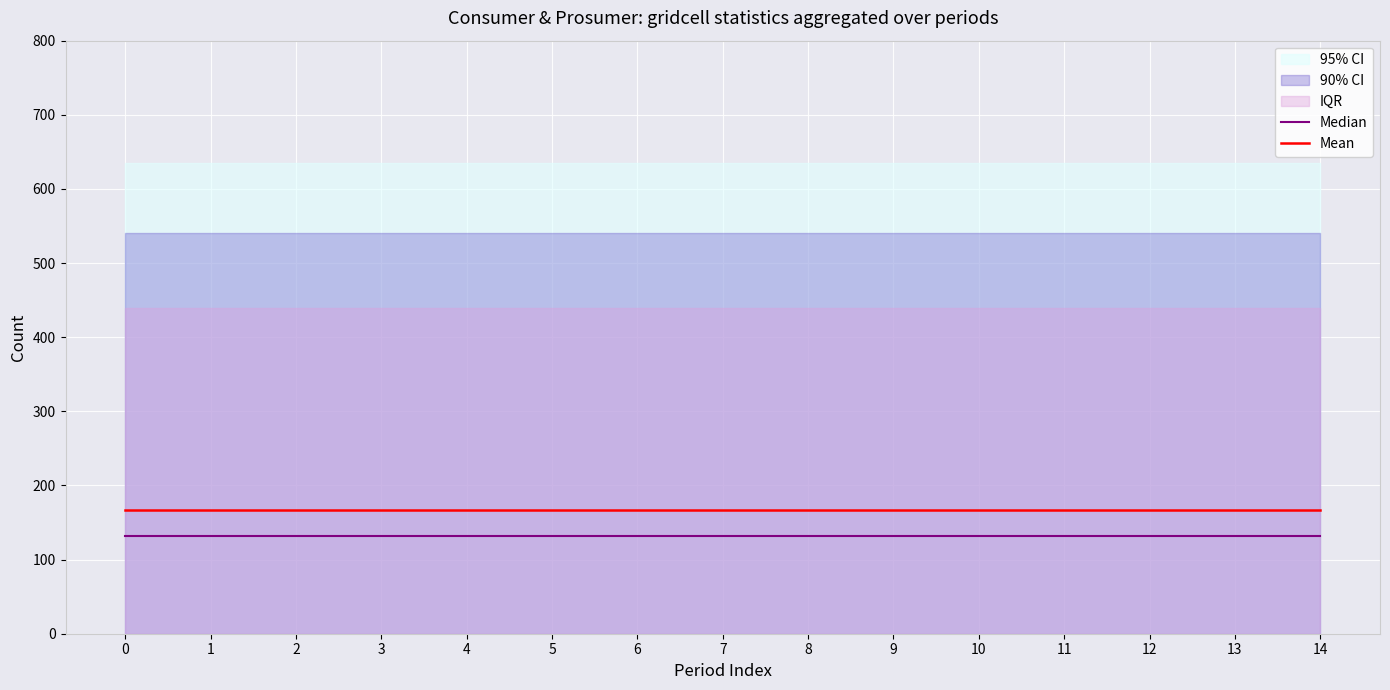

What is the value of the Median point at the 8th from the left?

132.0